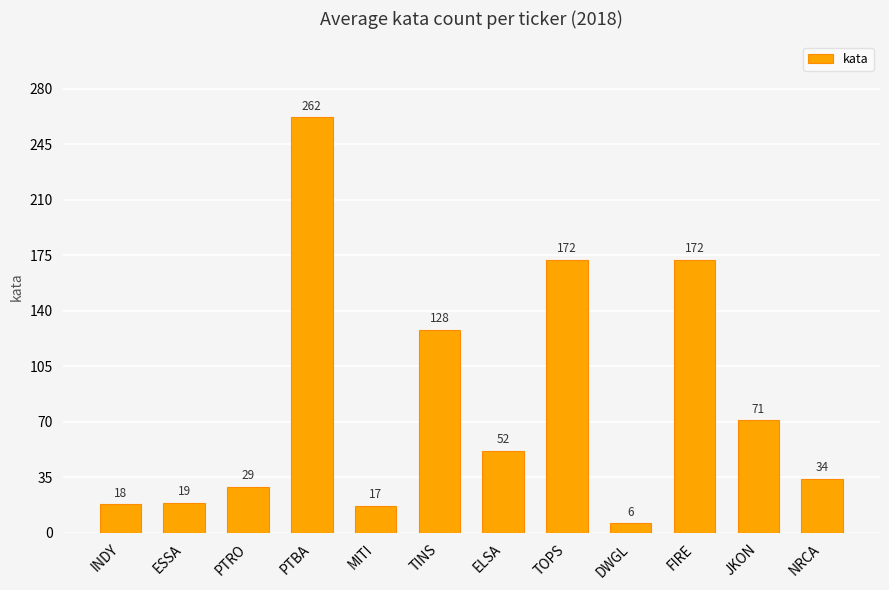

The chart shows a value of 19 at ESSA. True or false?

True